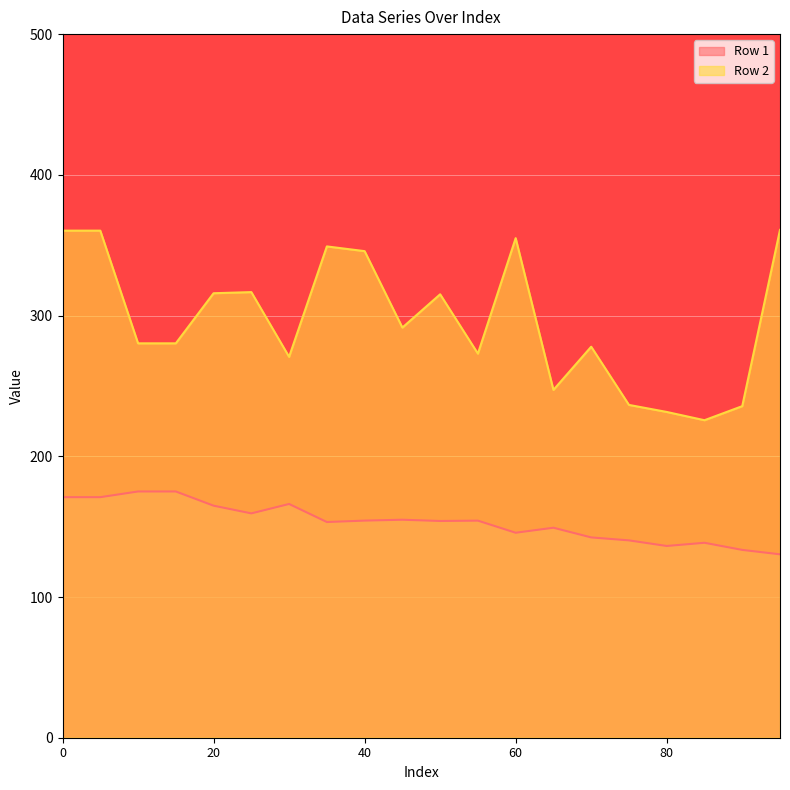

What is the spread (max minus min) of values at 85?

87.1